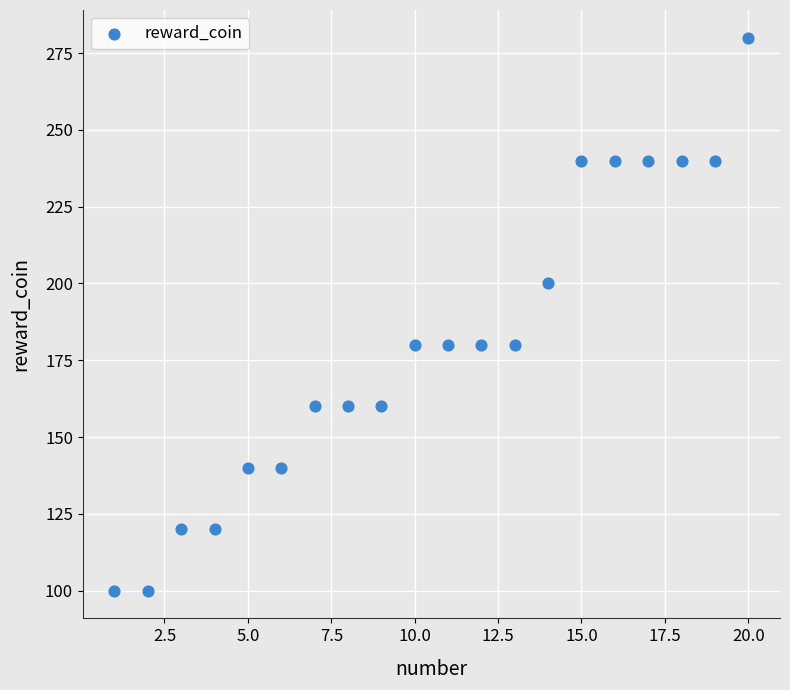

What is the range of Y values (max minus min)?

180